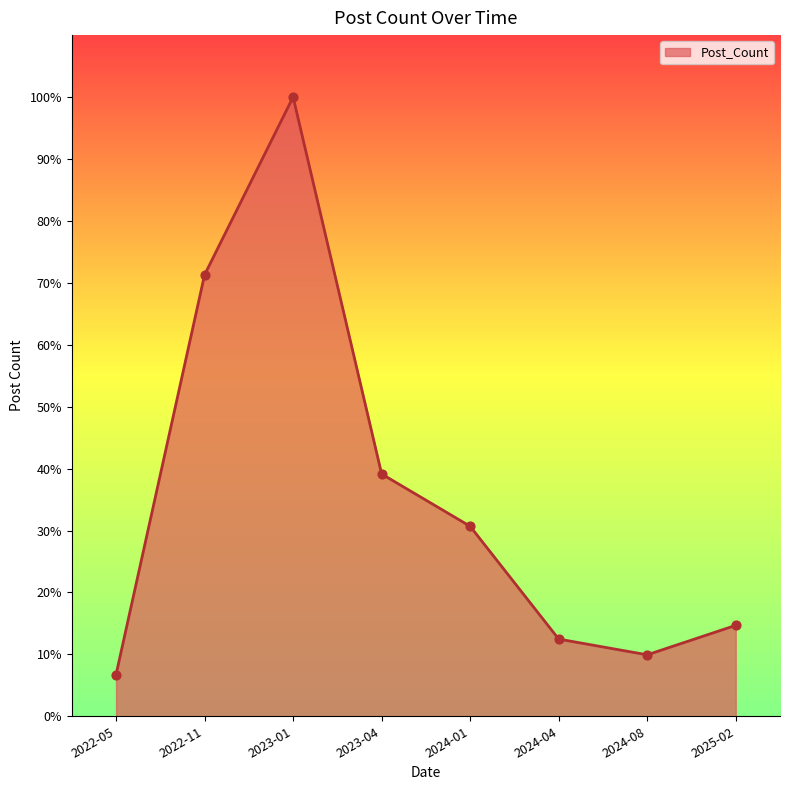

Which has a higher value, 2024-04 or 2023-01?

2023-01